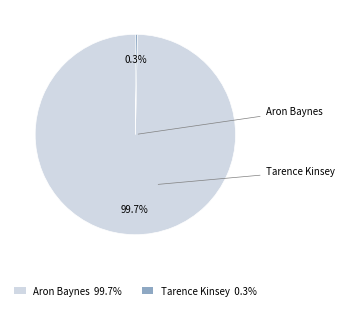

How many segments does this pie chart have?

2